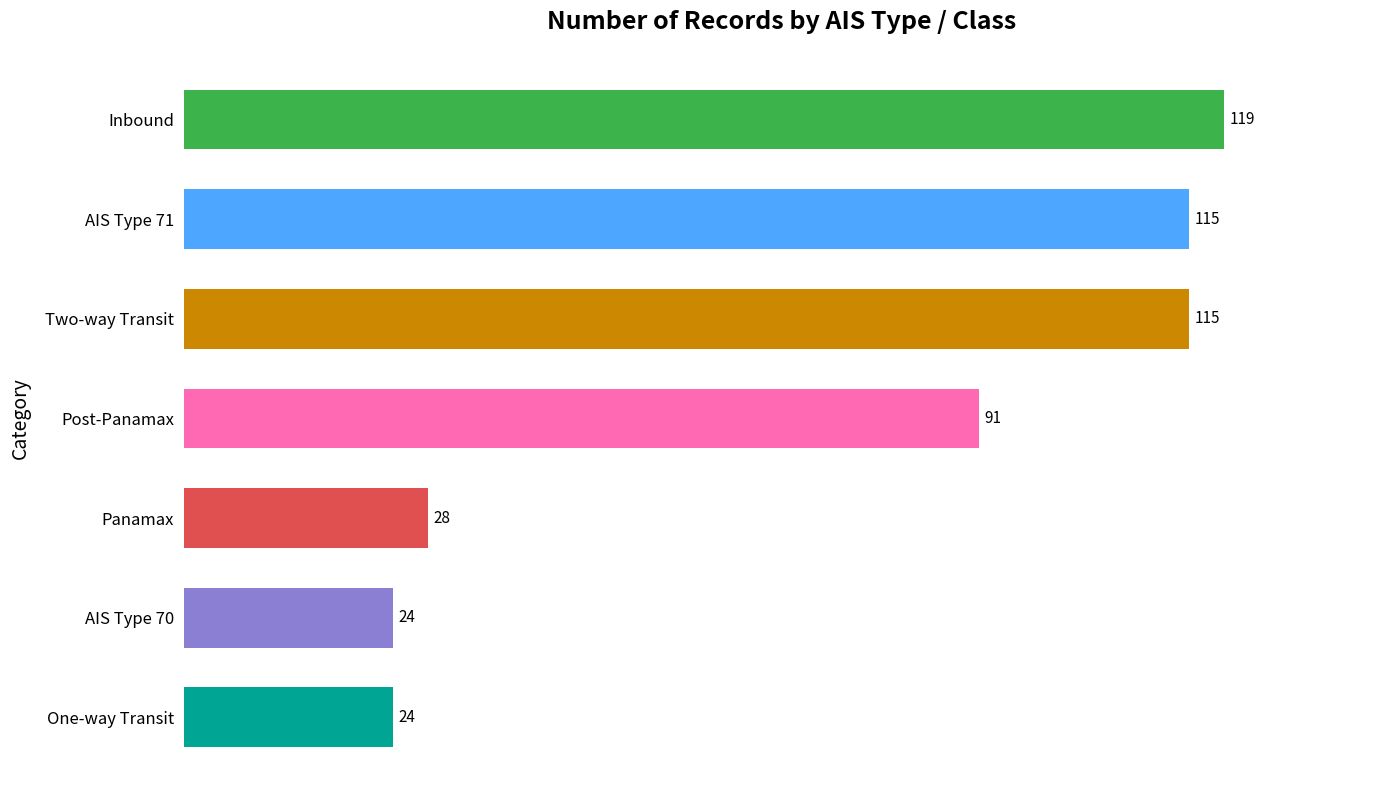

What is the difference between the second highest and minimum values?

91